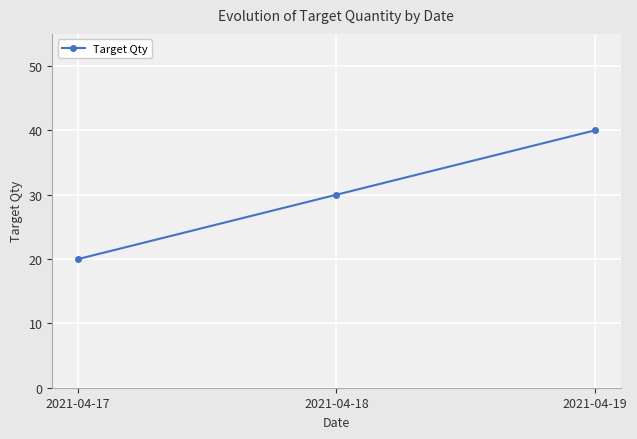

The chart shows a value of 40 at 2021-04-19. True or false?

True